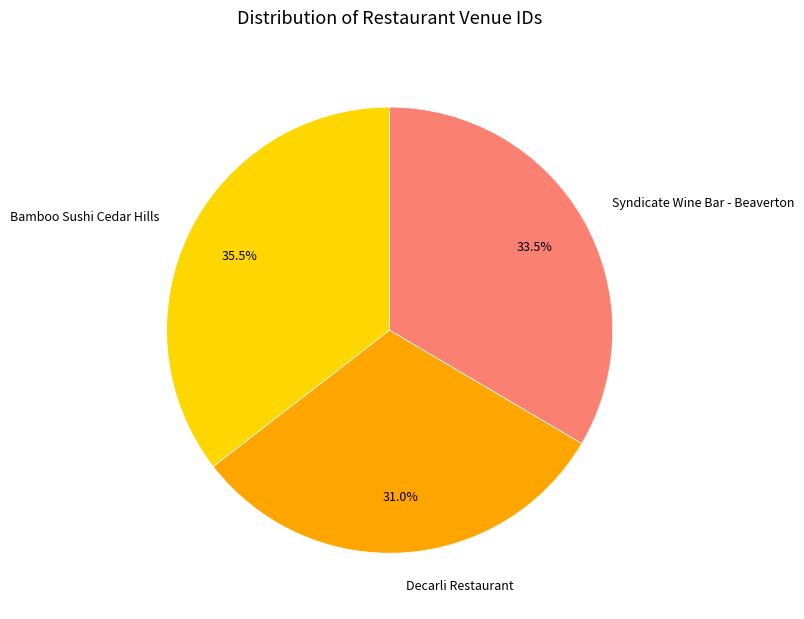

Does any single category account for the majority?

No